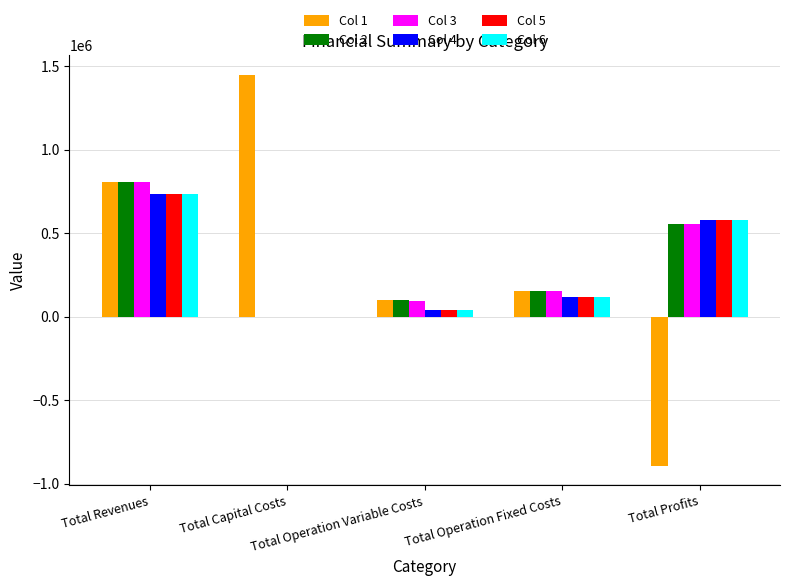

What is the maximum value shown in the chart?

1447983.0